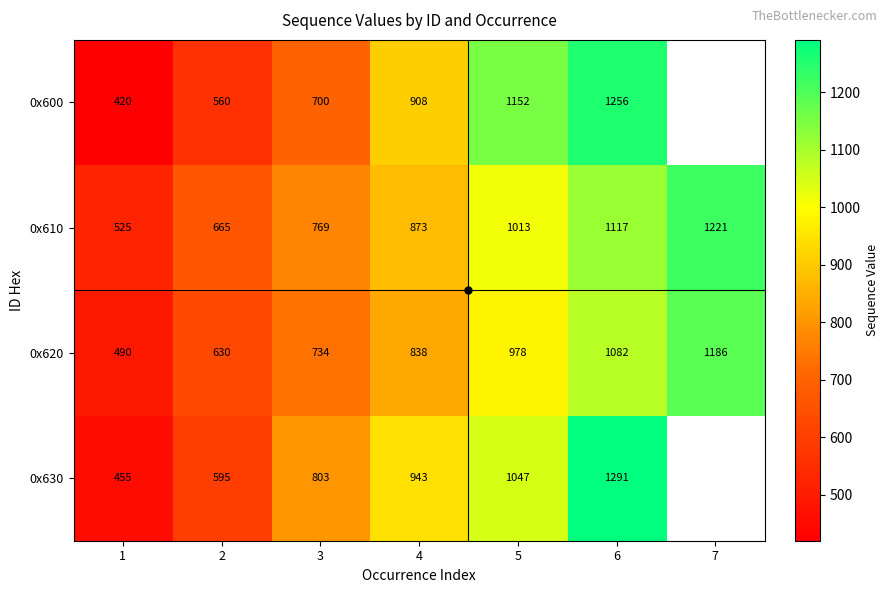

What is the difference between the highest and lowest values at 2?

105